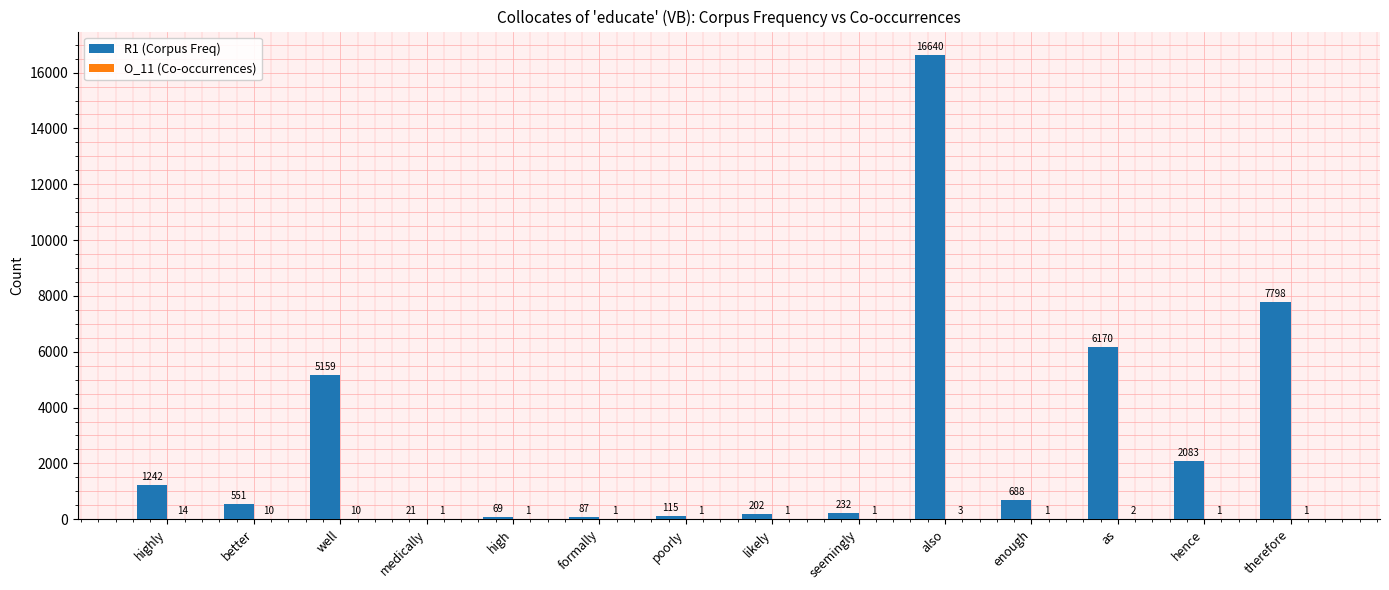

Between as and hence, which series saw the biggest shift?

R1 (Corpus Freq)